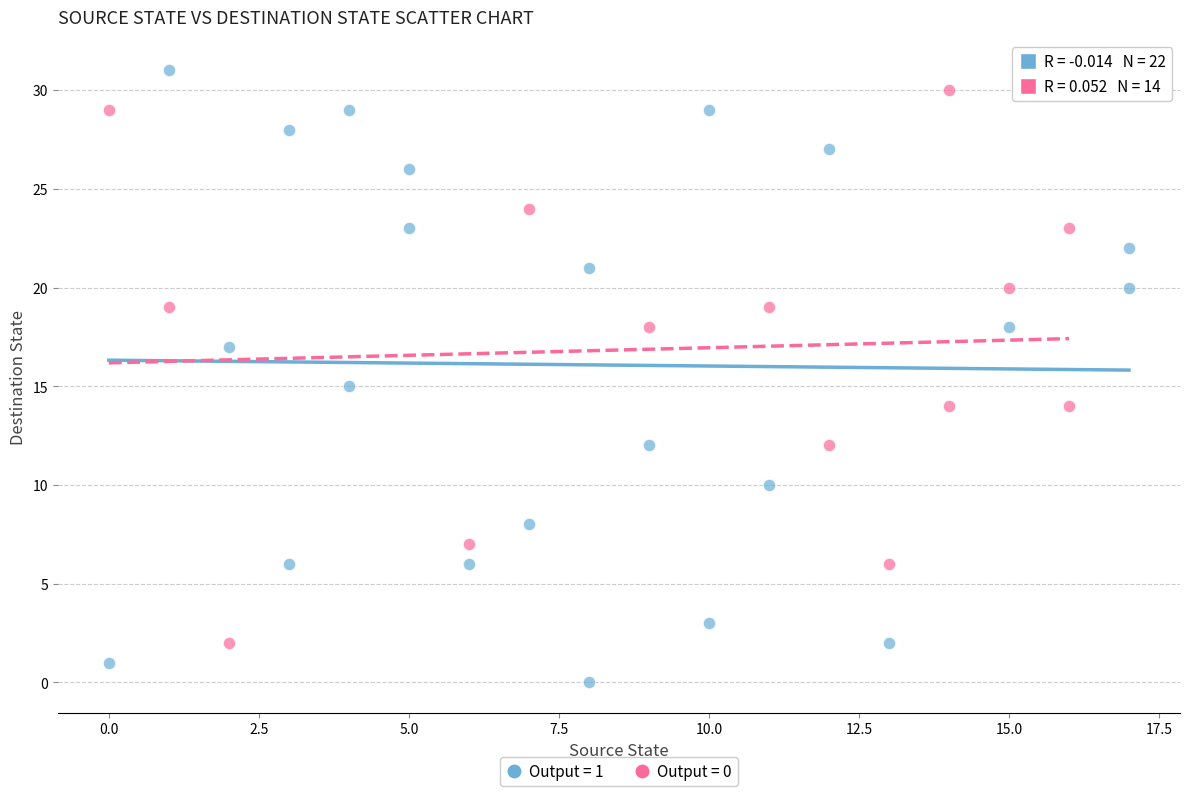

Which series contains the highest Y value?

Output = 1